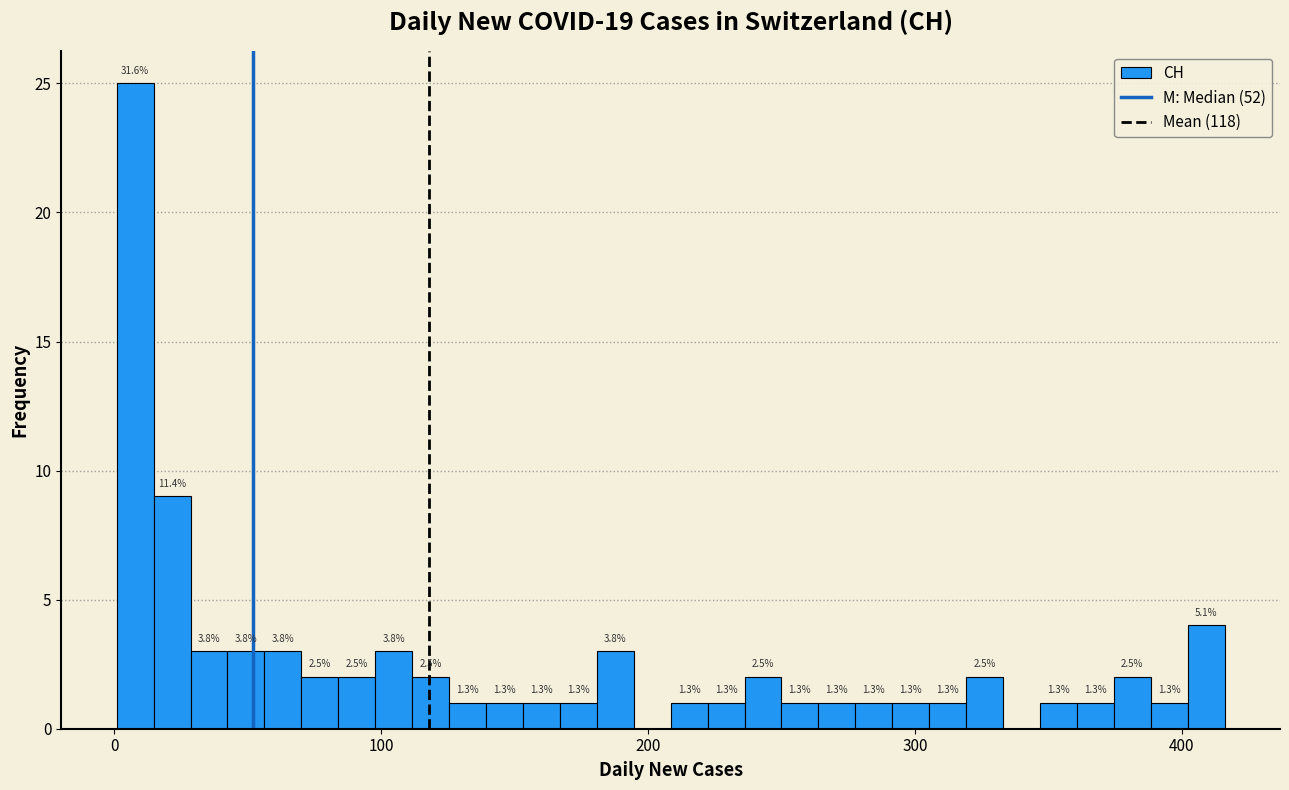

Read against the x-axis, roughly where is the centre of the tallest bar?

10